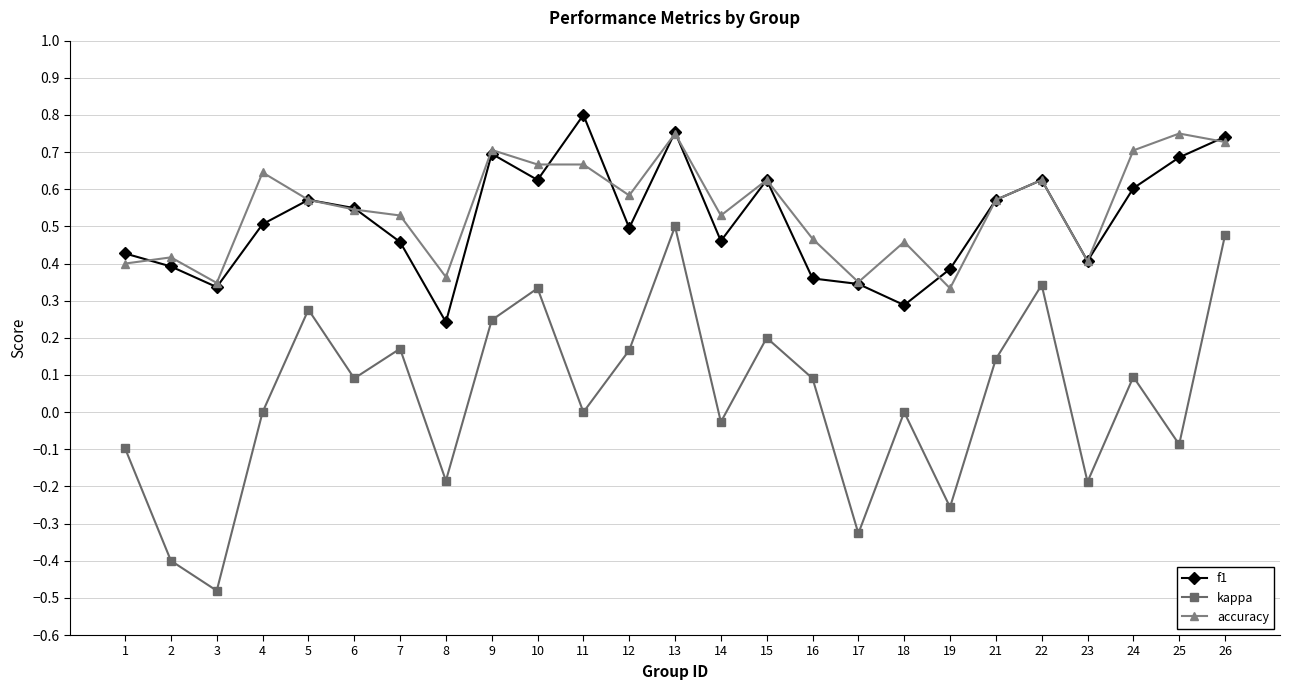

Which label corresponds to the smallest value in the chart?

3